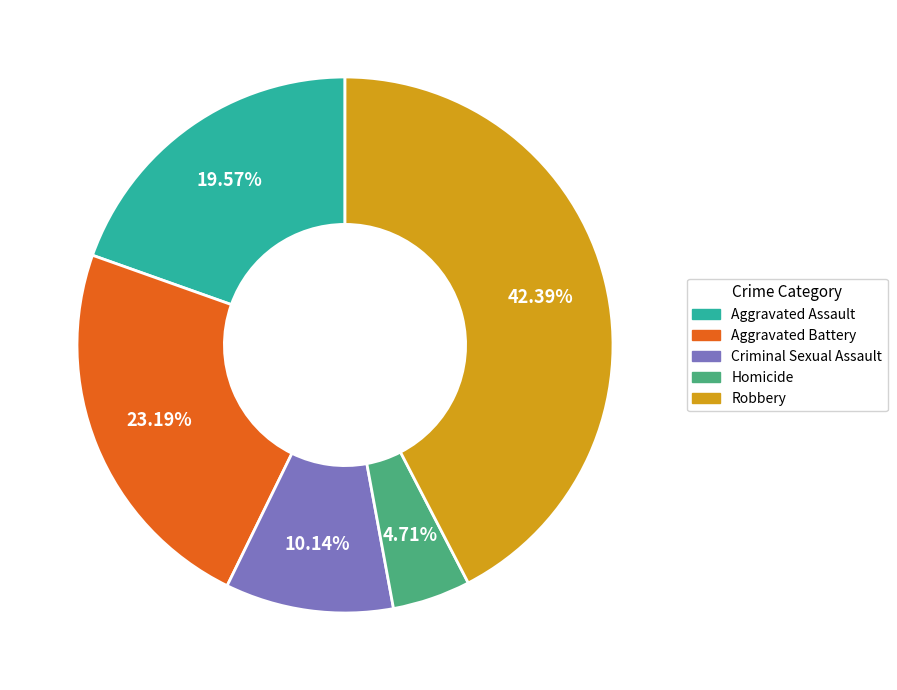

Which has a higher value, Robbery or Homicide?

Robbery